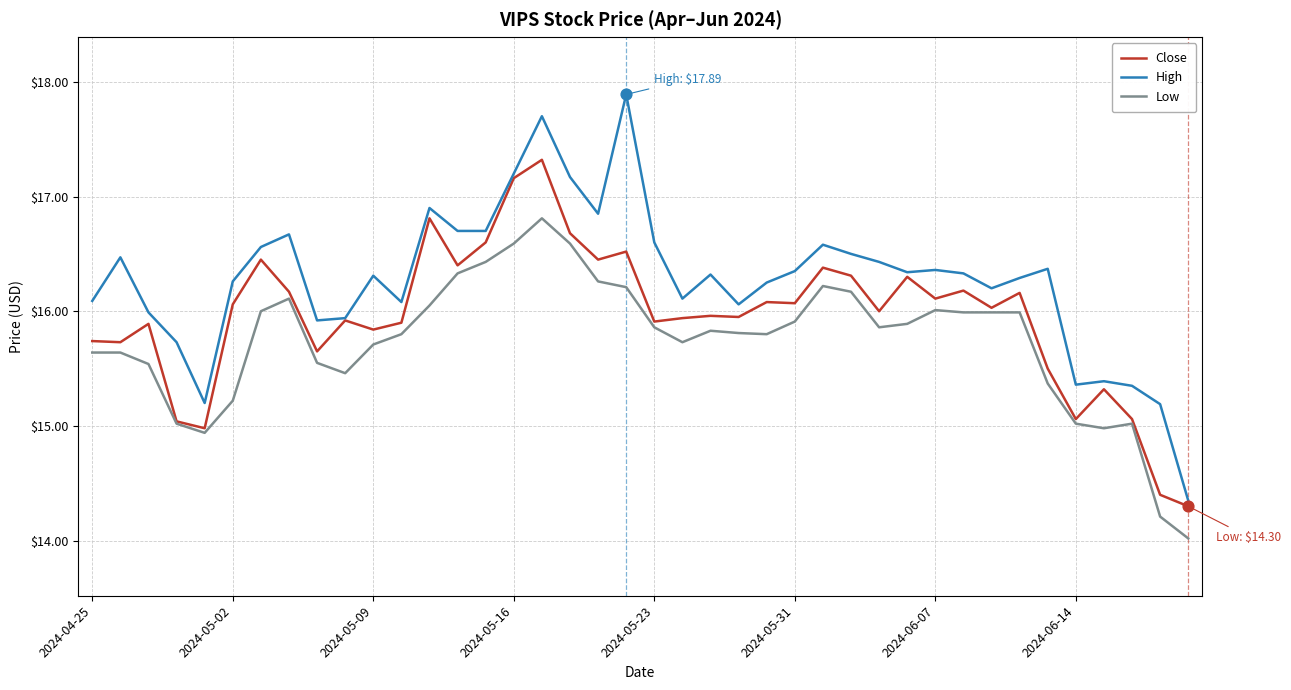

True or false: High and Low intersect in this chart.

False